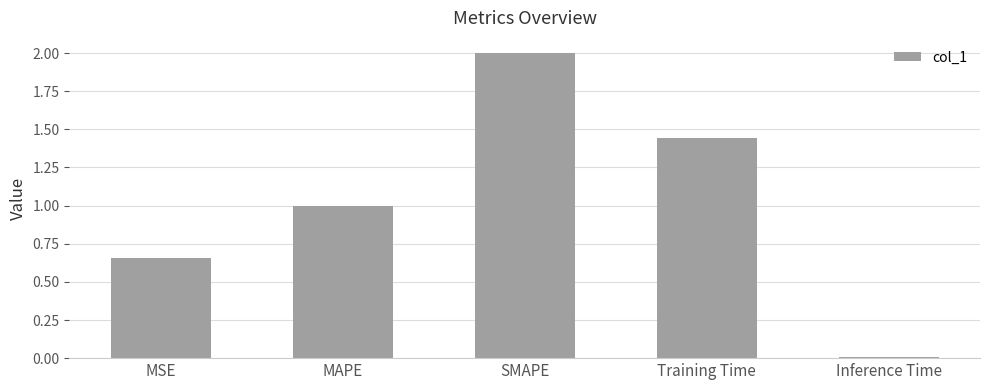

Are the bars horizontal?

No